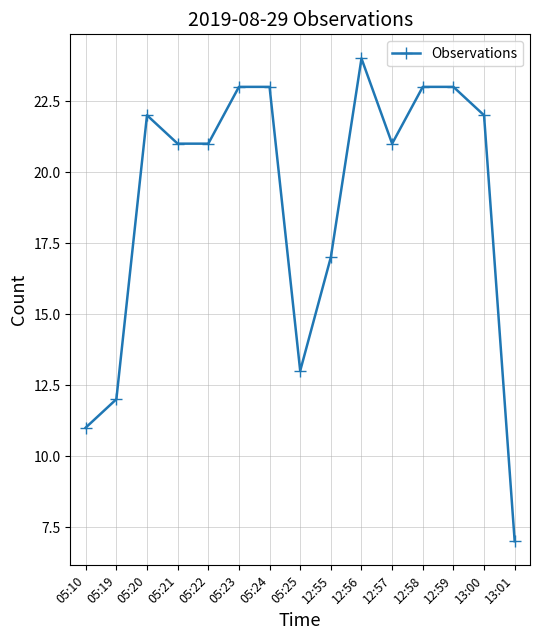

Reading right to left, list all the values displayed in this chart.

13:01=7	13:00=22	12:59=23	12:58=23	12:57=21	12:56=24	12:55=17	05:25=13	05:24=23	05:23=23	05:22=21	05:21=21	05:20=22	05:19=12	05:10=11